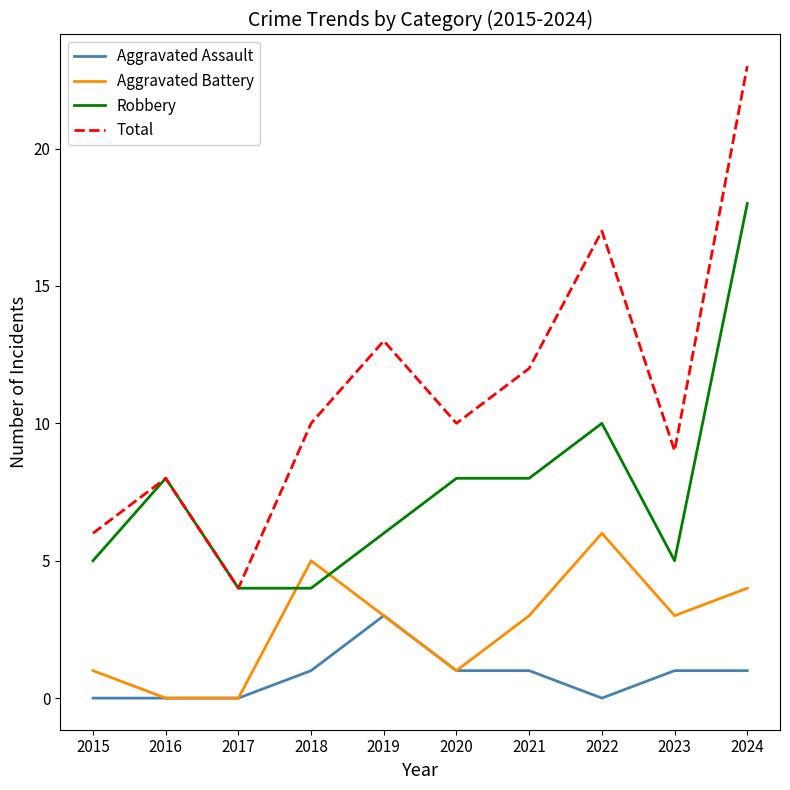

What are all the series names shown in the legend?

Aggravated Assault, Aggravated Battery, Robbery, Total